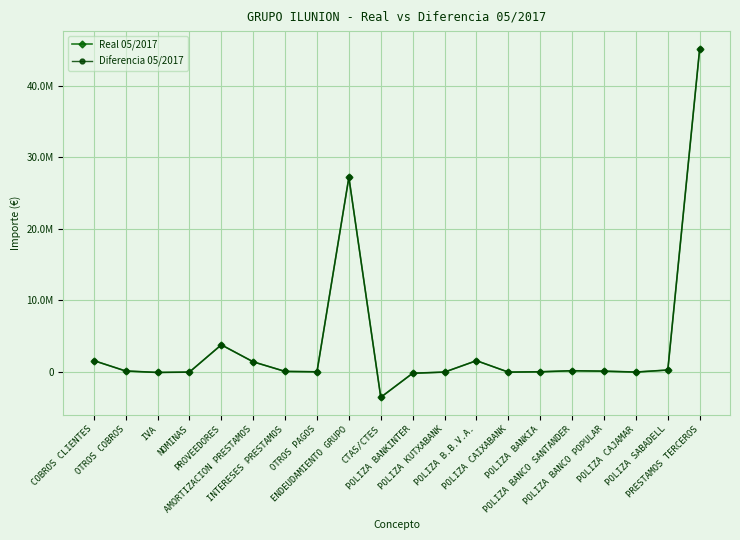

What is the value of the Diferencia 05/2017 point at the 3rd from the left?

-46688.6